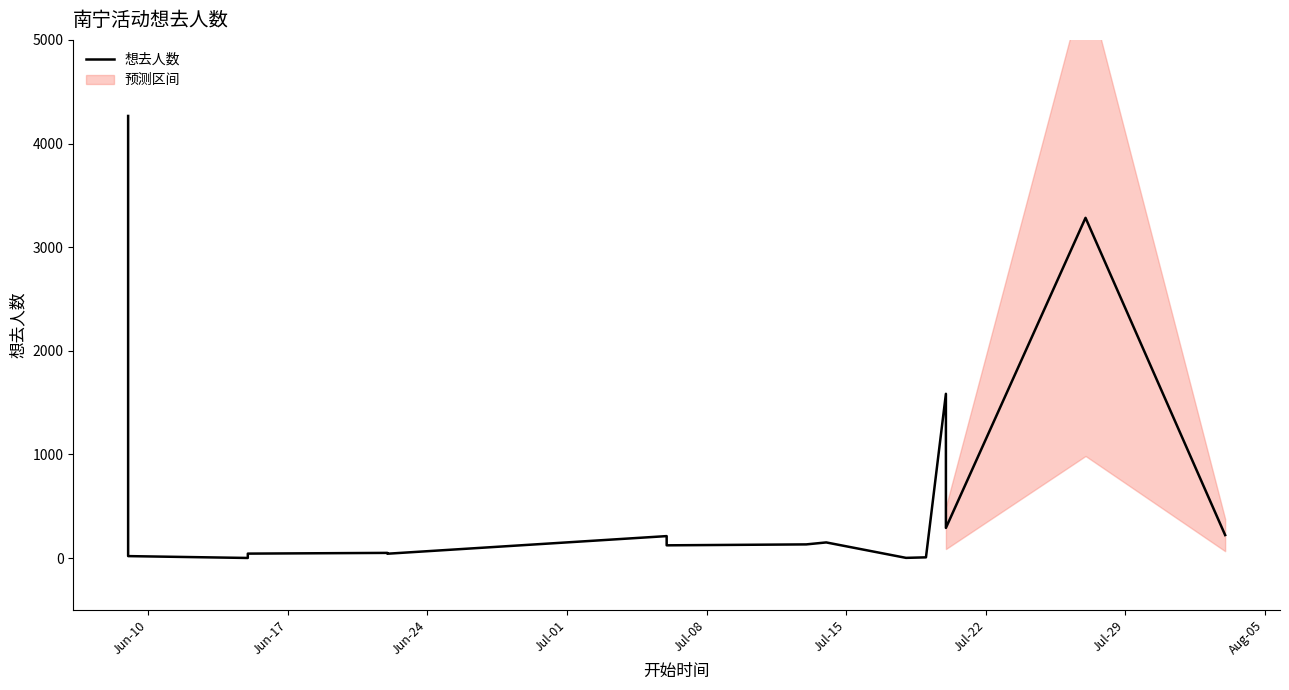

What is the difference between the maximum and second lowest values?

4264